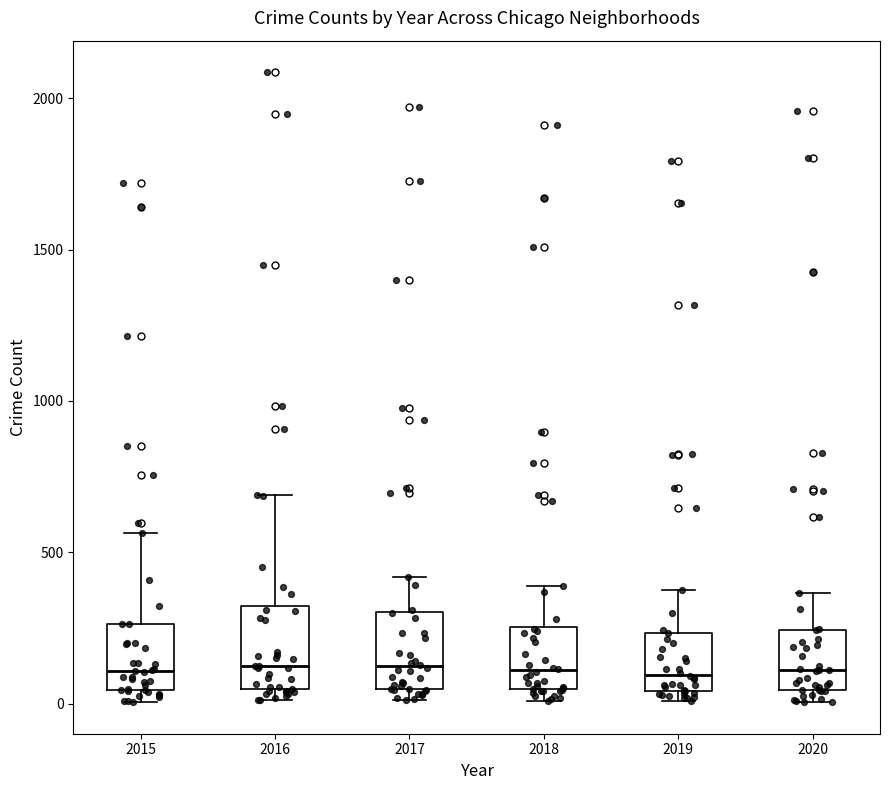

Where does the upper whisker of the box at x = 2016 end on the y-axis? The values are not printed on the chart, so give them approximately, as read against the axis.

700